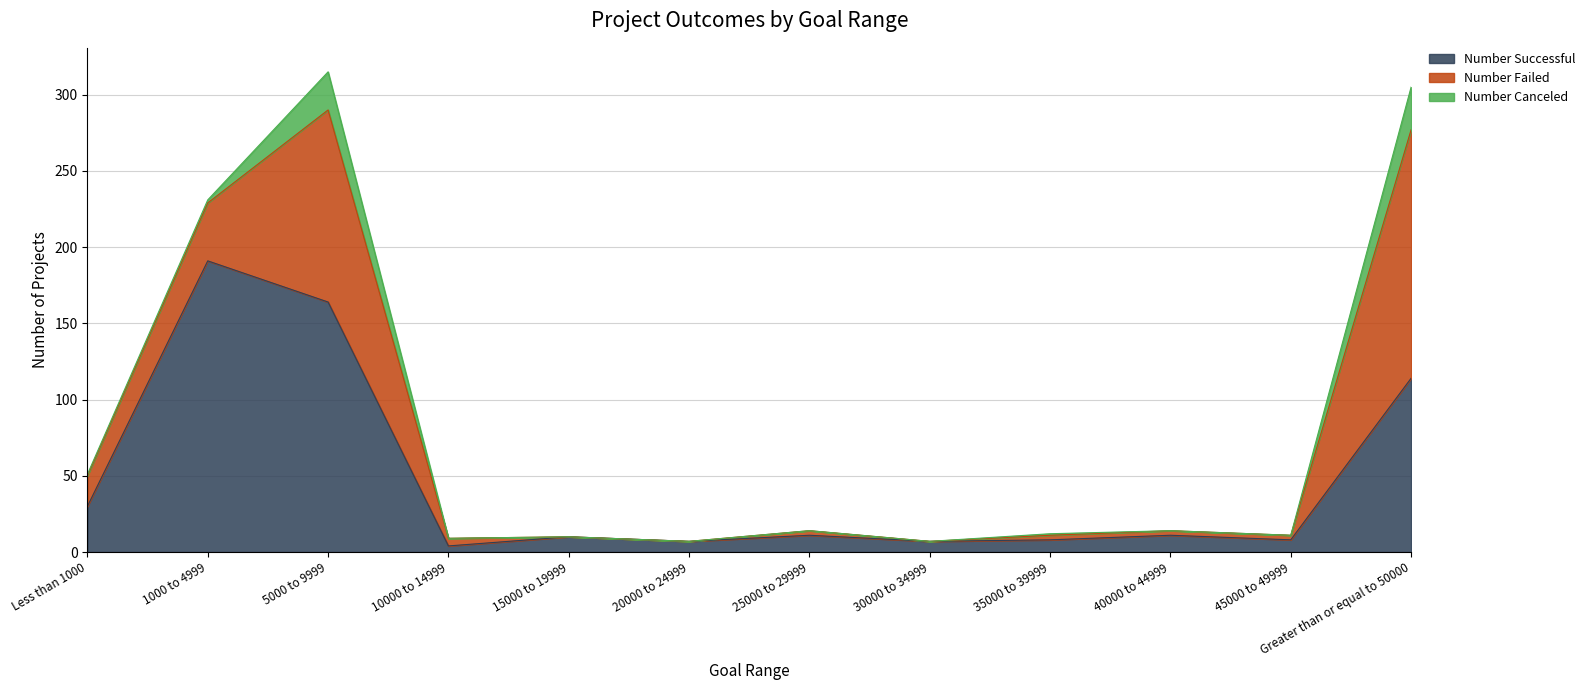

What is the difference between the second highest and minimum values in the Number Canceled series?

25